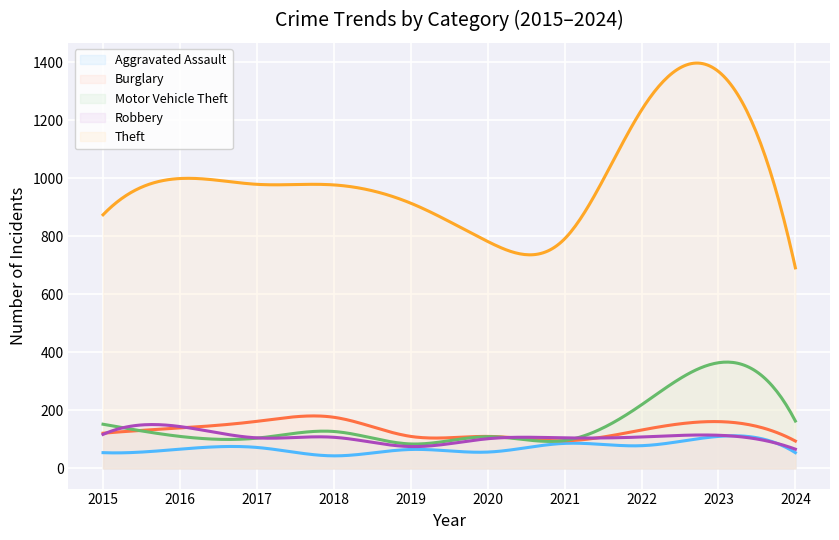

What is the sum of the Burglary values at 2024 and 2018?

270